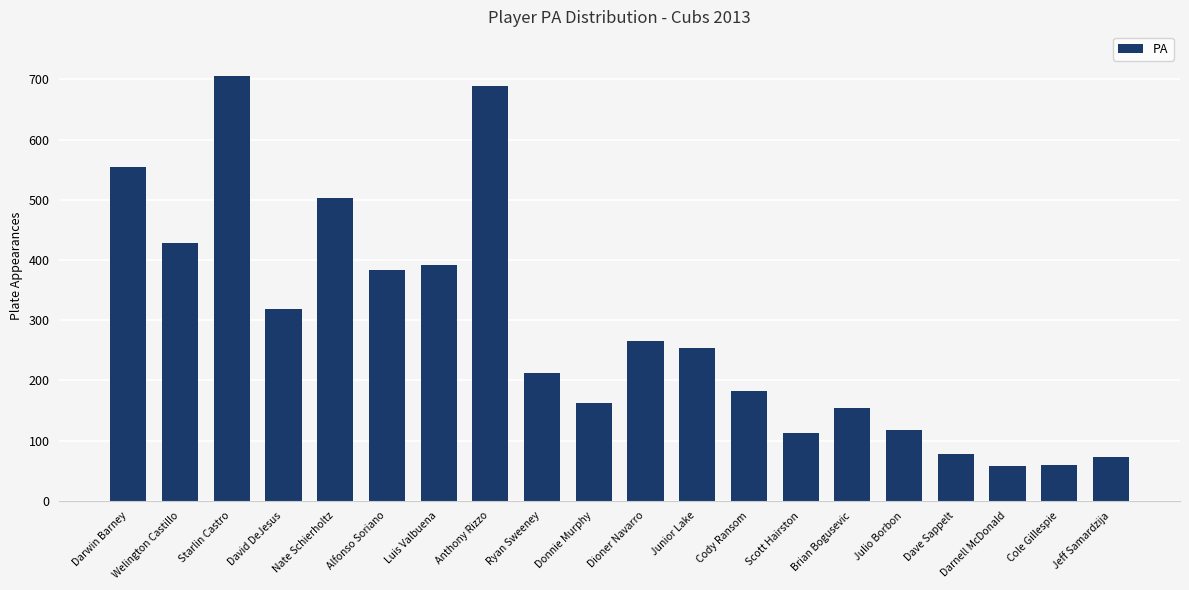

Is it true that the value at Dave Sappelt is 78?

True